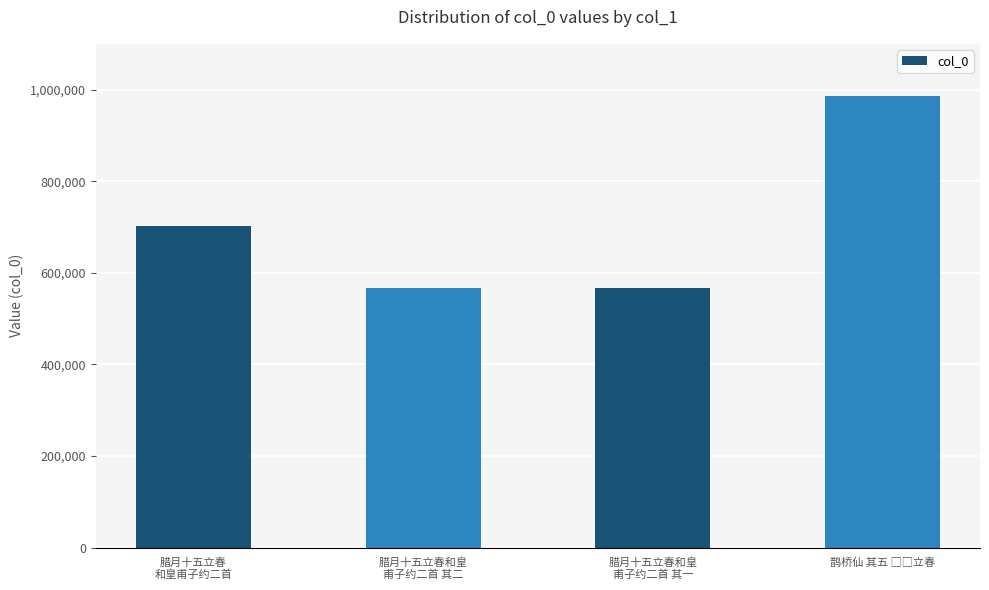

What is the average value?

704779